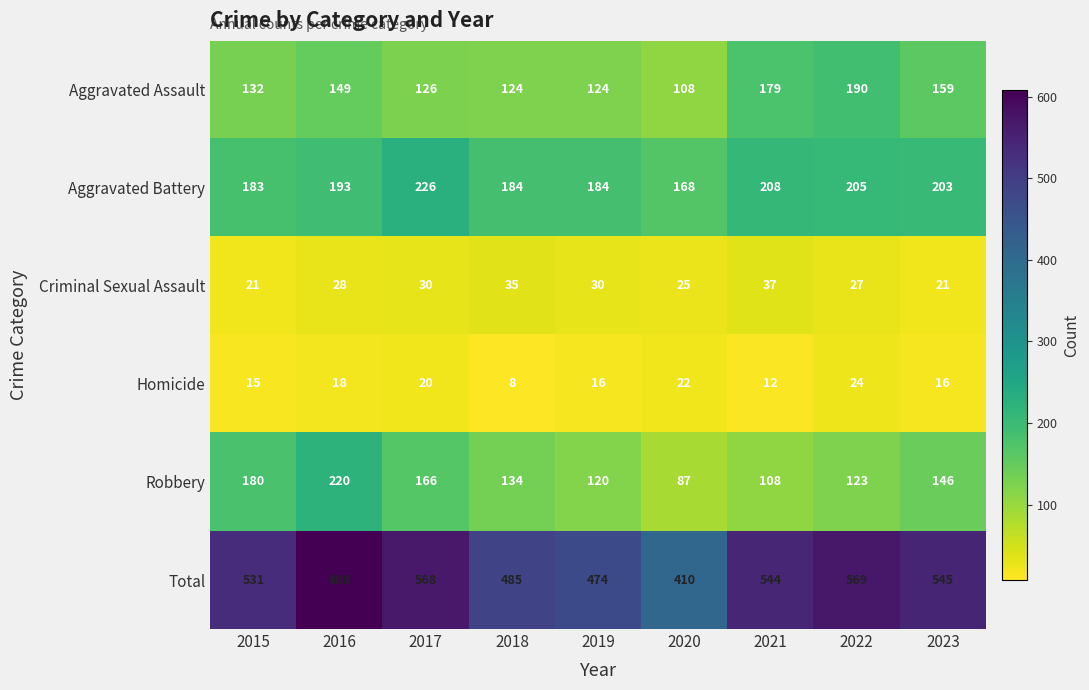

Where does the Homicide series first go above 16?

2016